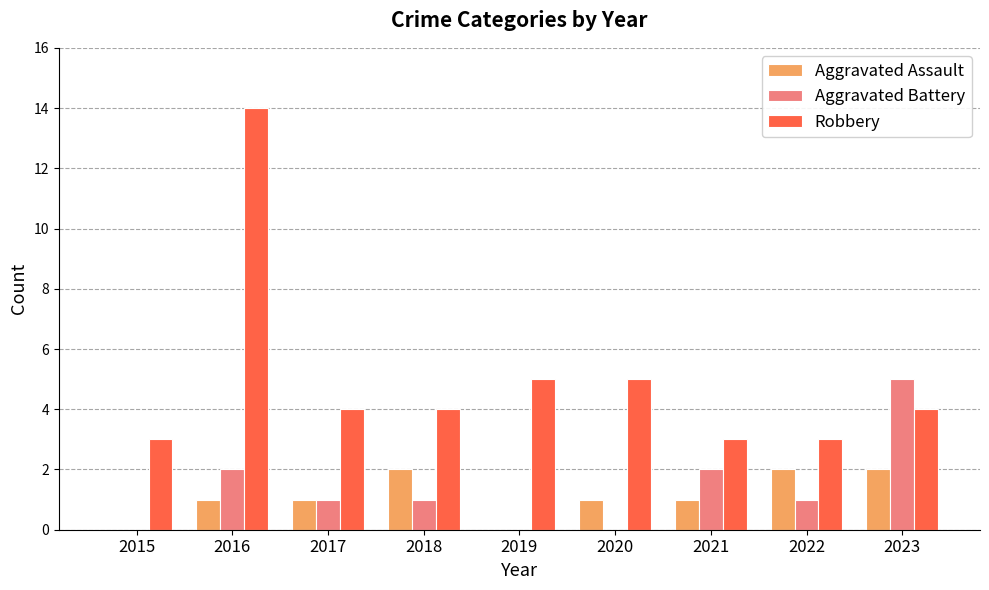

The value of Robbery at 2017 is 4. True or false?

True